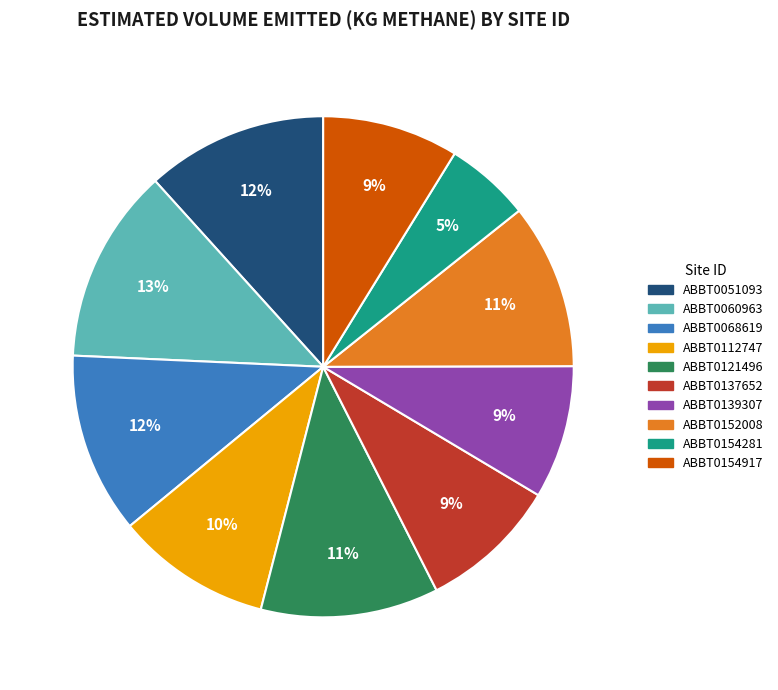

To the nearest percent, what is the average slice percentage?

10%